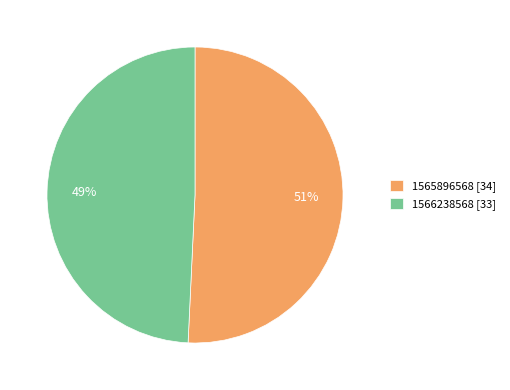

To the nearest percent, what is the average slice percentage?

50%